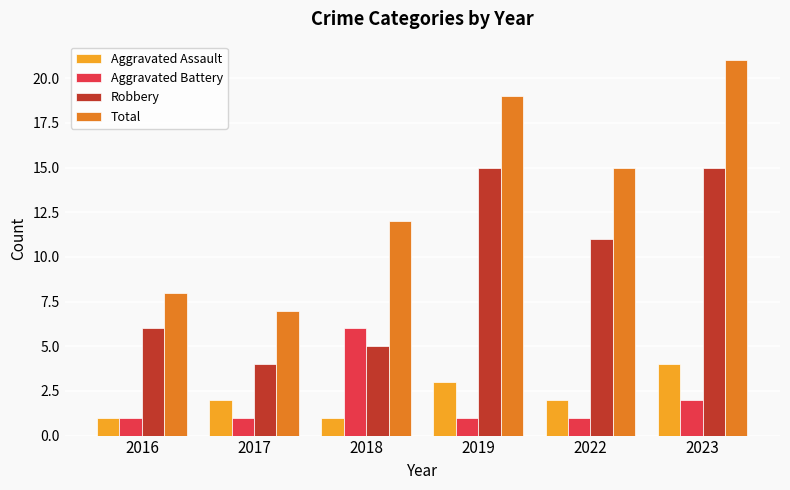

The value of Robbery at 2023 is 23. True or false?

False